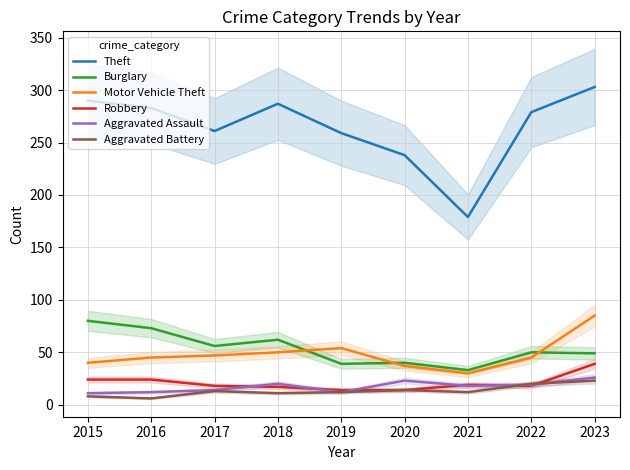

Is it true that Aggravated Battery equals 37 at 2023?

False